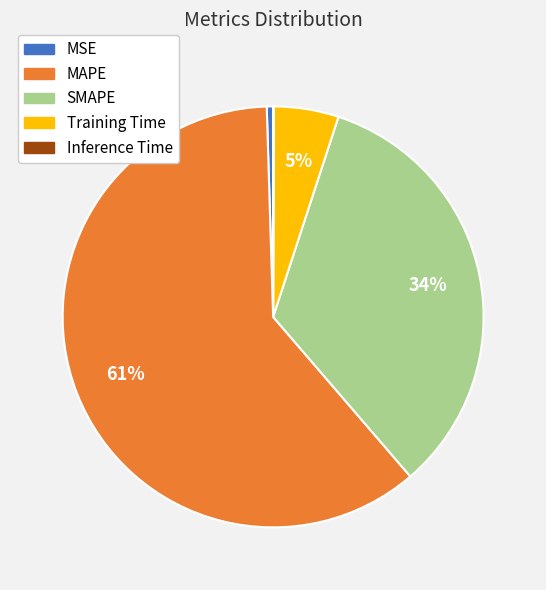

Which slice is the largest?

MAPE